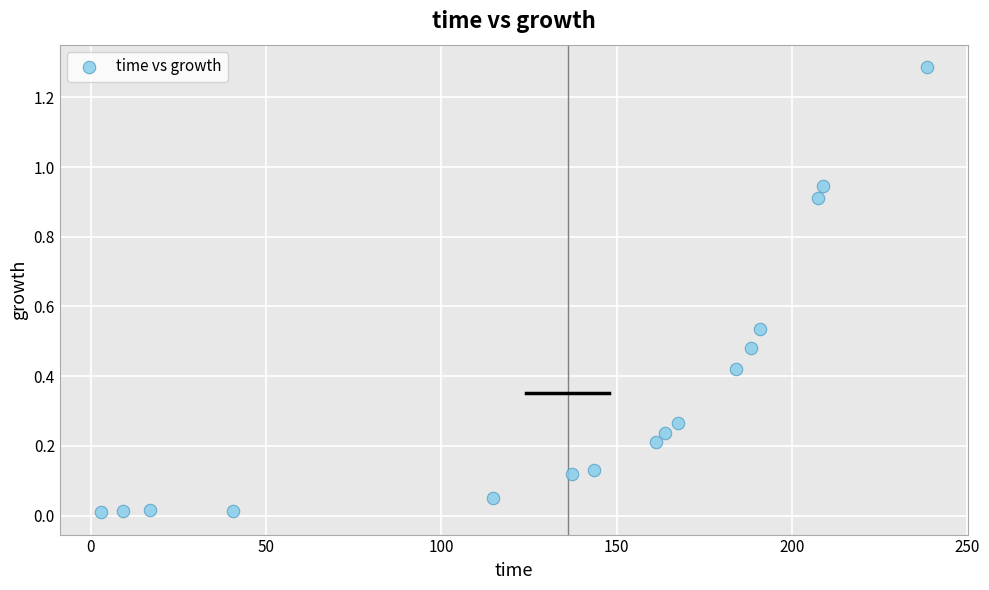

What is the range of Y values (max minus min)?

1.3